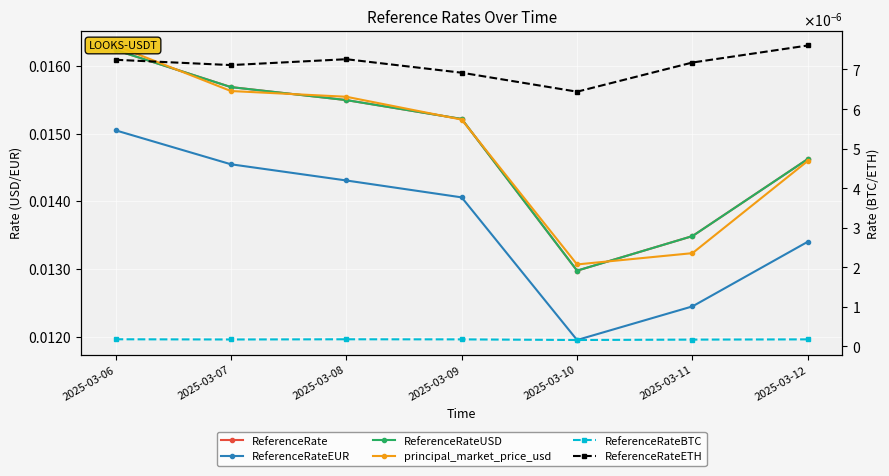

Is this an area chart (filled region under the line)?

No